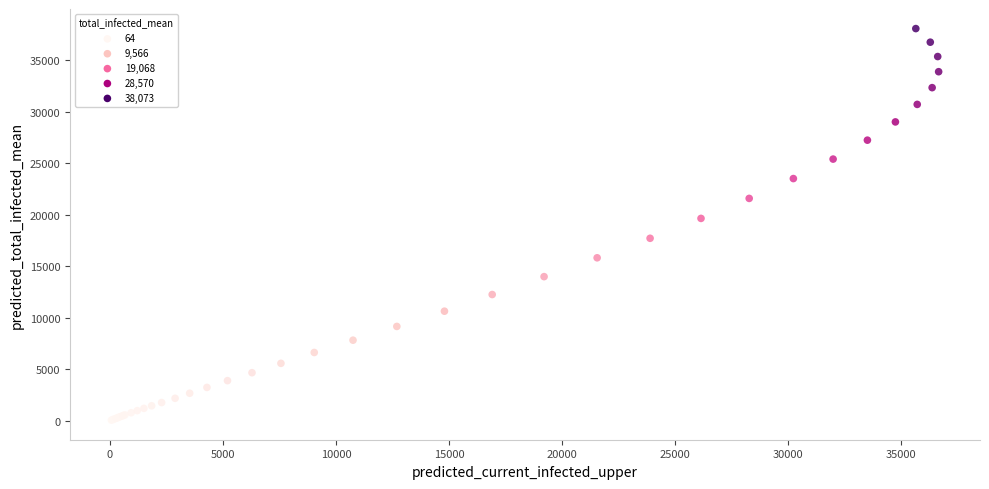

What Y value in the scatter plot is closest to 19068?

19647